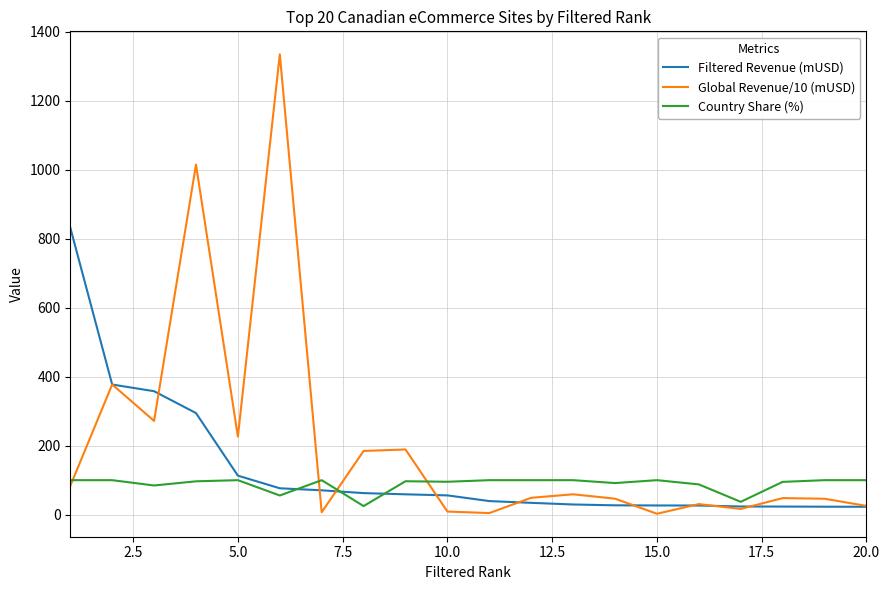

What is the maximum value for Global Revenue/10 (mUSD)?

1334.5